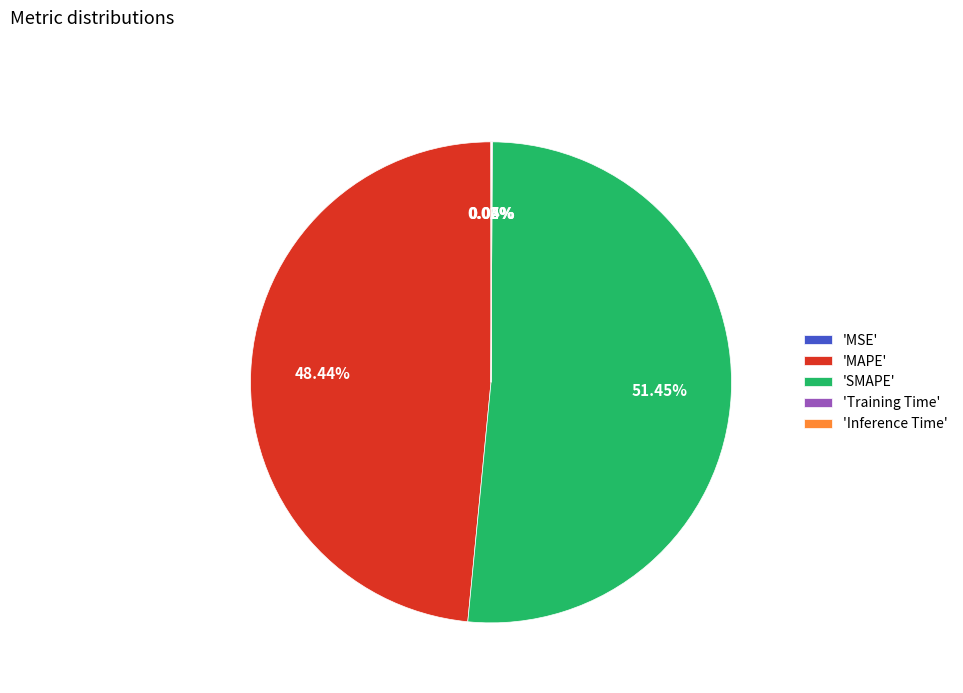

Which slice represents more than half of the pie?

'SMAPE'